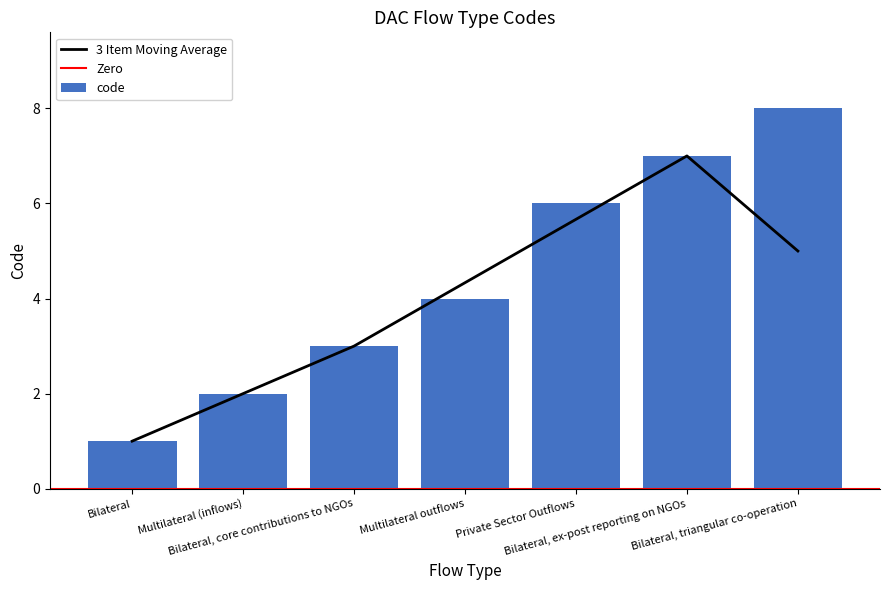

What is the smallest value displayed?

1